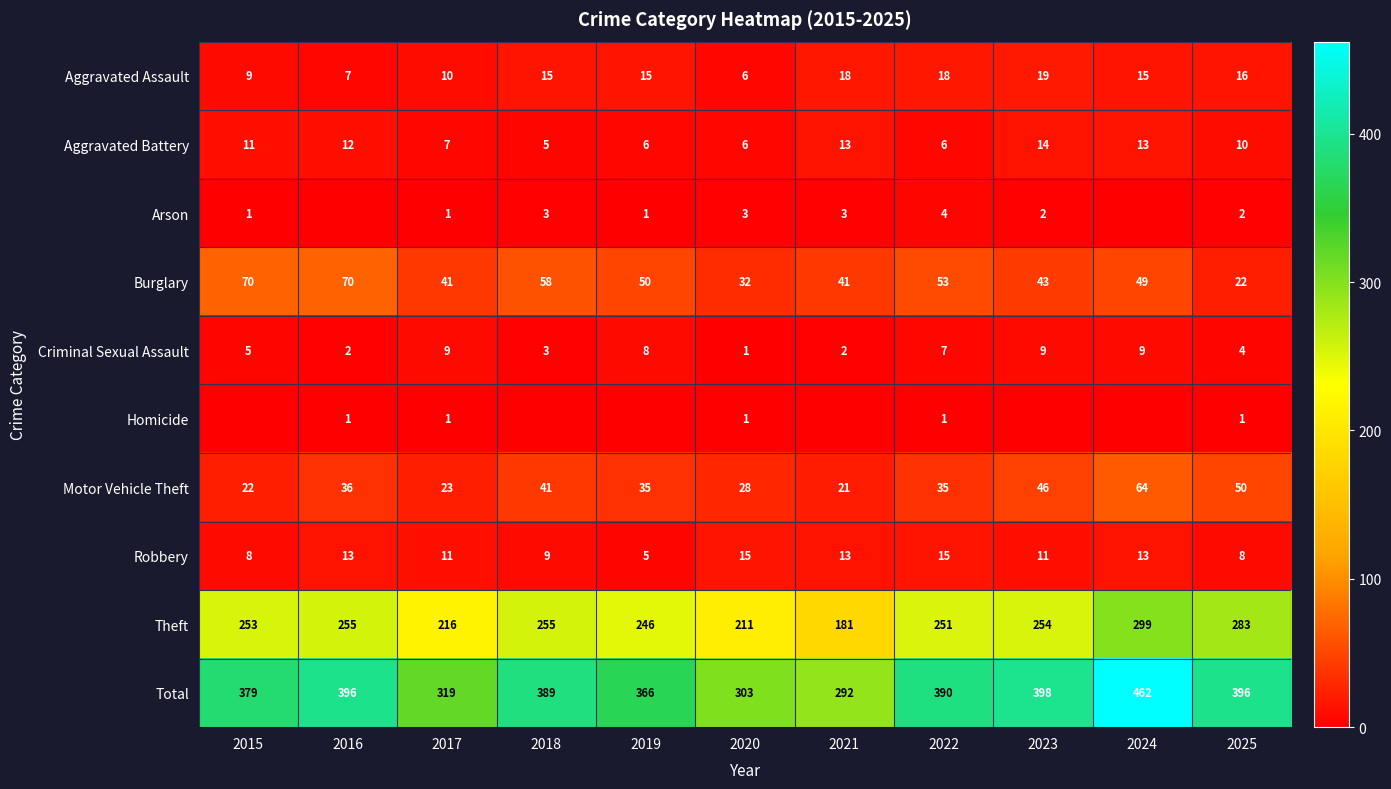

What is the highest value of the Aggravated Battery series?

14